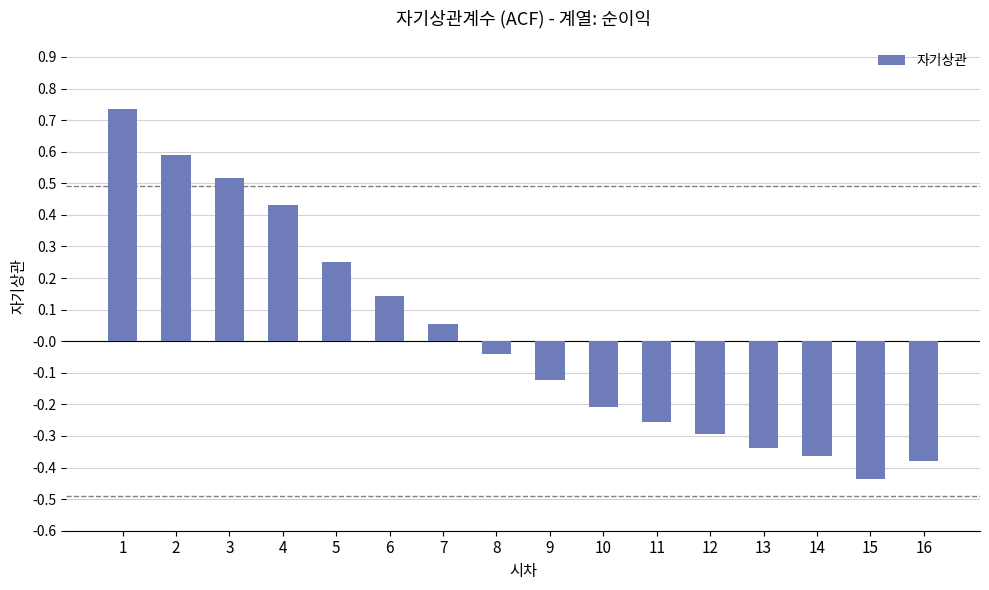

At which label is the value closest to 0?

8